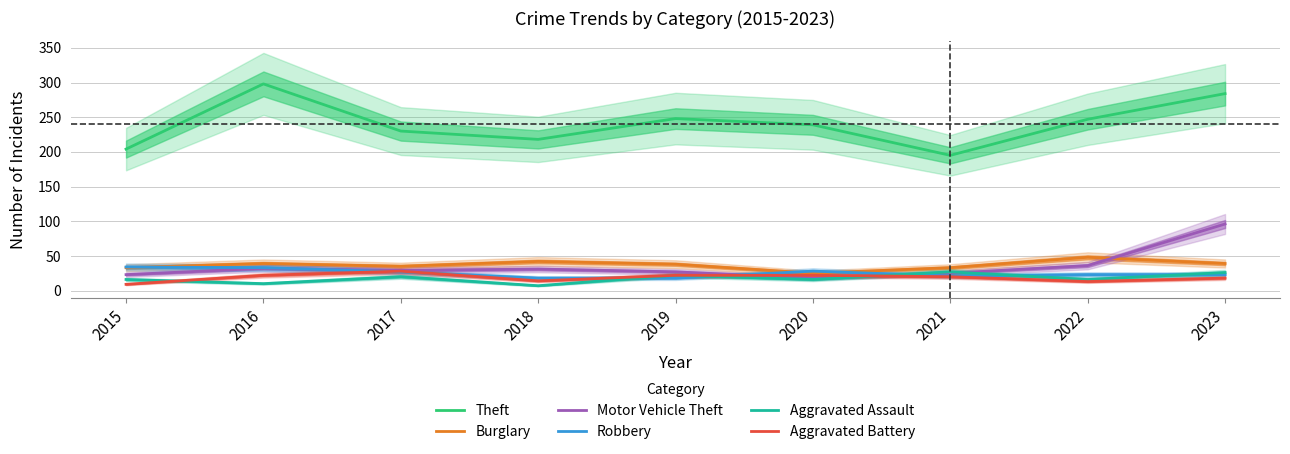

List the labels in order of Robbery value, largest first.

2015, 2016, 2020, 2017, 2022, 2023, 2021, 2018, 2019